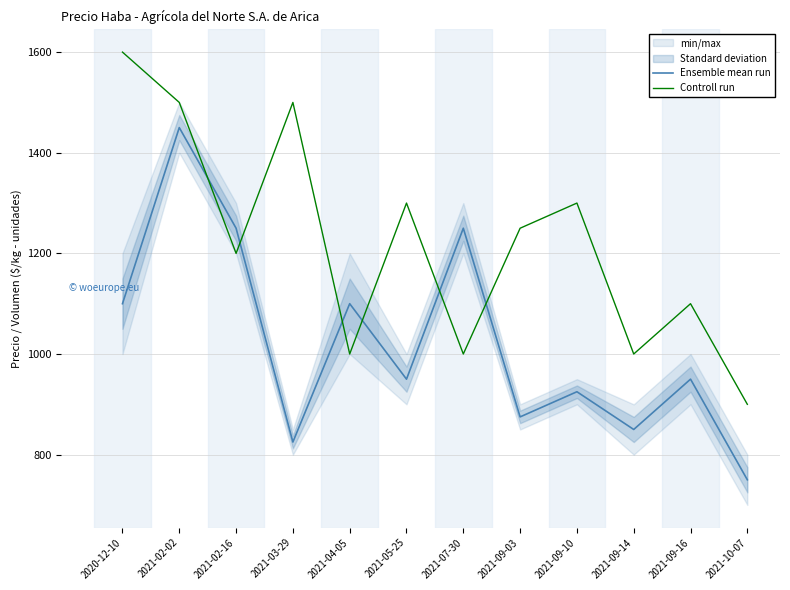

Which series has the largest range (max minus min)?

Ensemble mean run